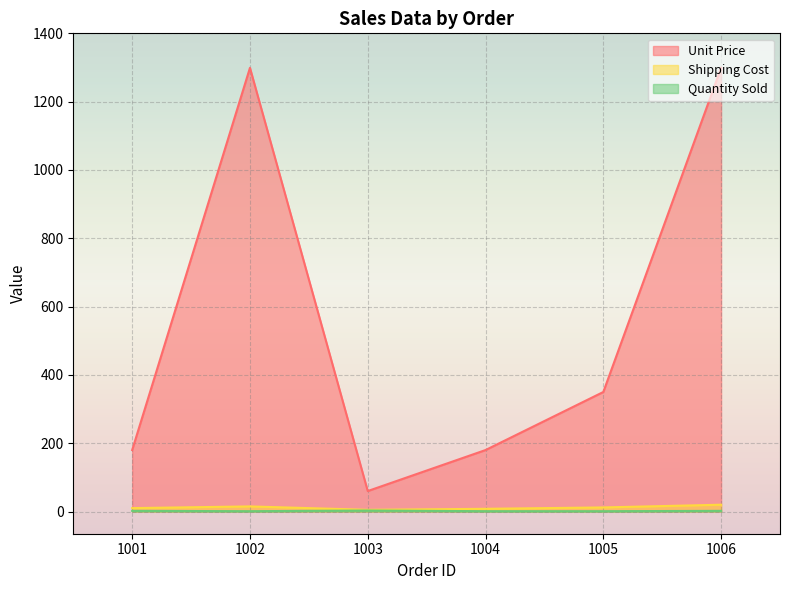

What are all the series names shown in the legend?

Unit Price, Shipping Cost, Quantity Sold